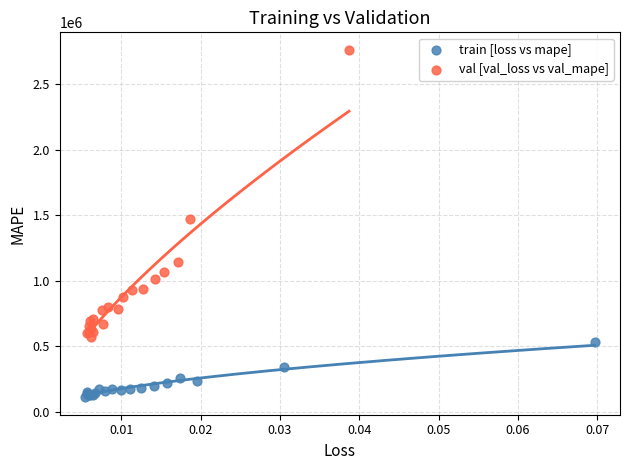

Which series has the largest Y range (max minus min)?

val [val_loss vs val_mape]